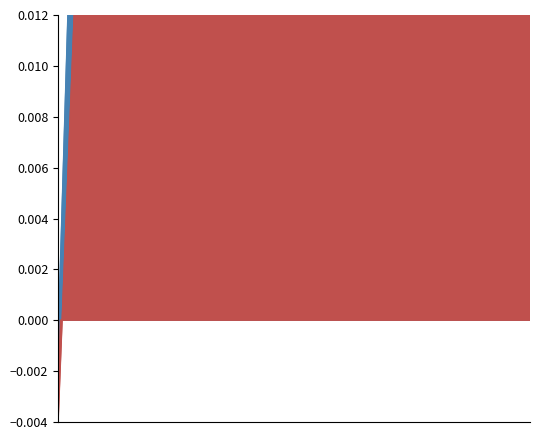

True or false: exact_match has a value of 0.0 at 0.

True